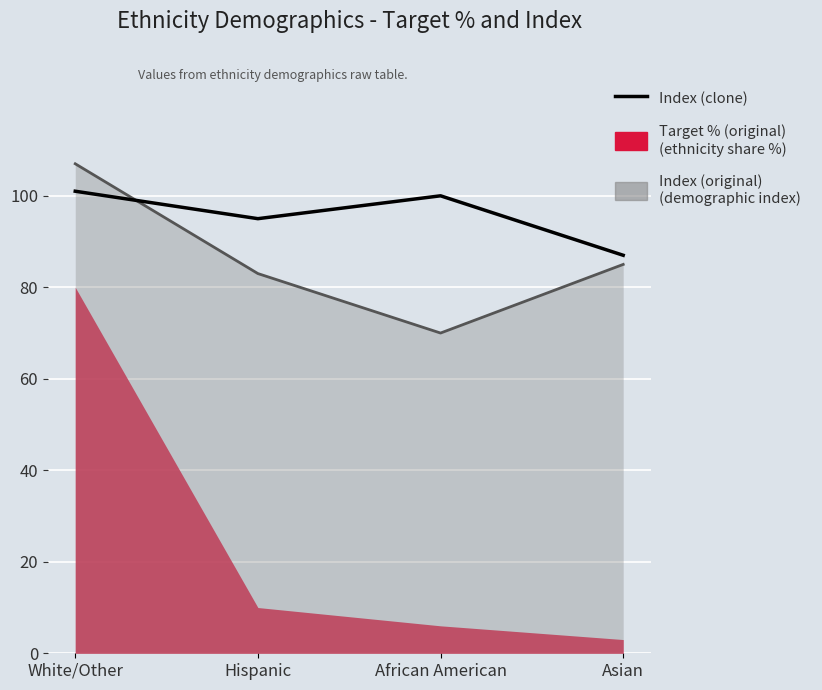

Reading left to right, what are all the values shown in this chart?

White/Other=101	Hispanic=95	African American=100	Asian=87